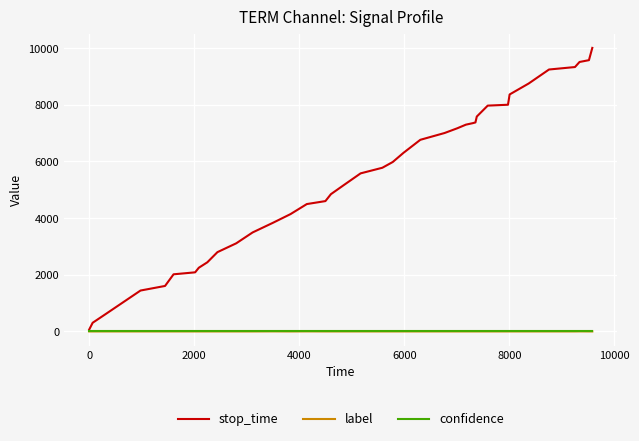

What is the difference between the second highest and second lowest values in the stop_time series?

9272.0